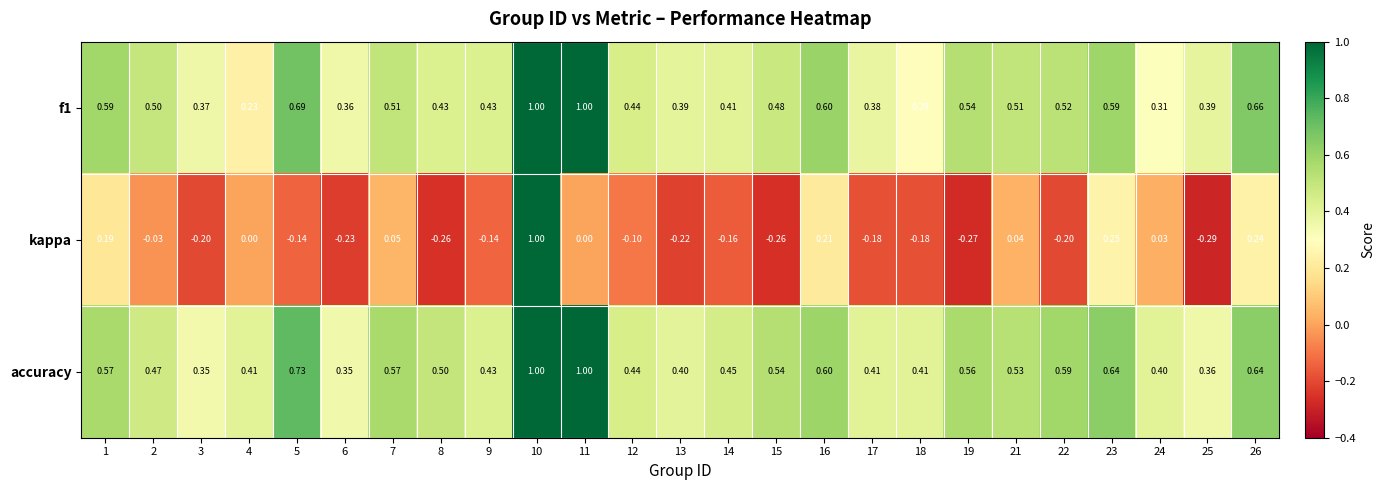

Which series has the largest range (max minus min)?

kappa